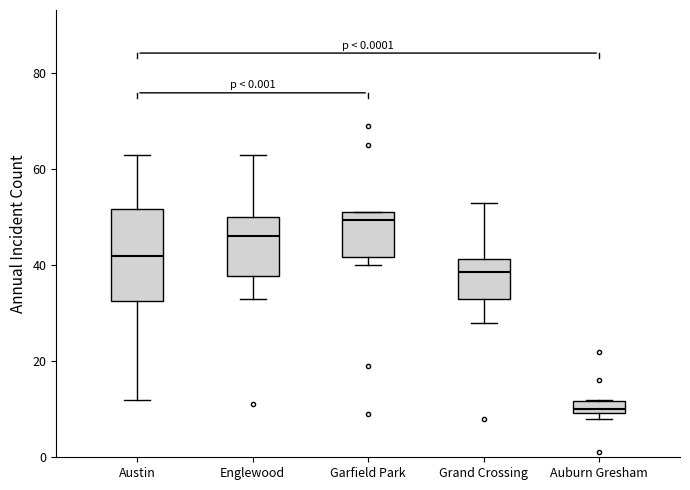

Which box has the lowest median line?

Auburn Gresham